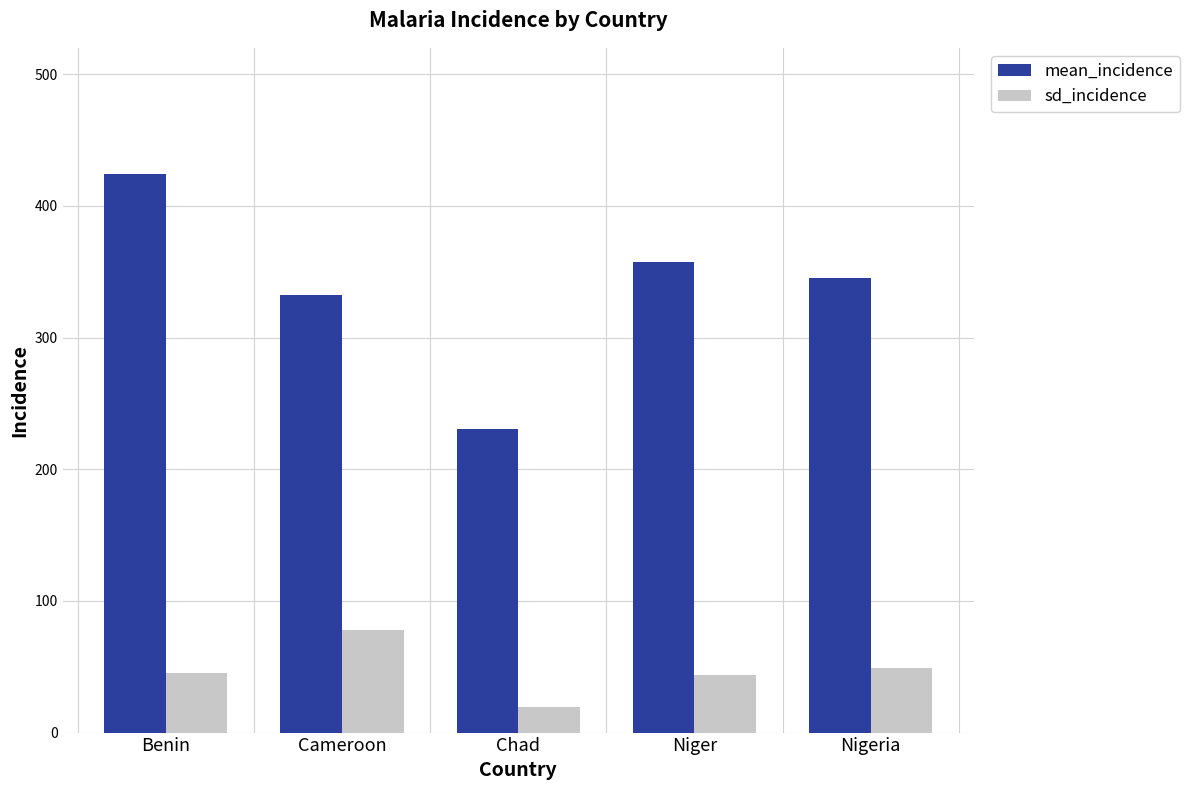

What value does the sd_incidence series have at Niger?

43.8